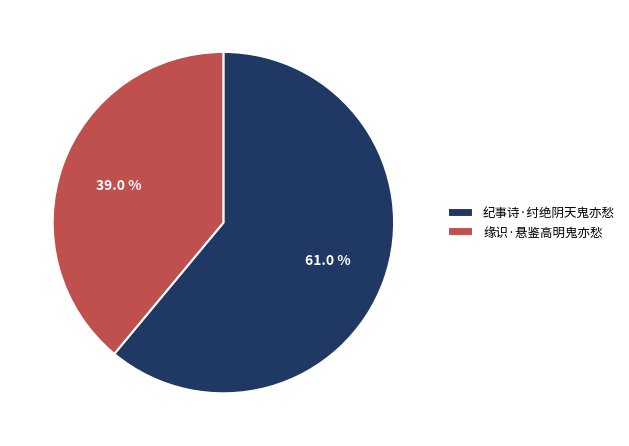

Rank the categories by value from highest to lowest.

纪事诗·纣绝阴天鬼亦愁, 缘识·悬鉴高明鬼亦愁